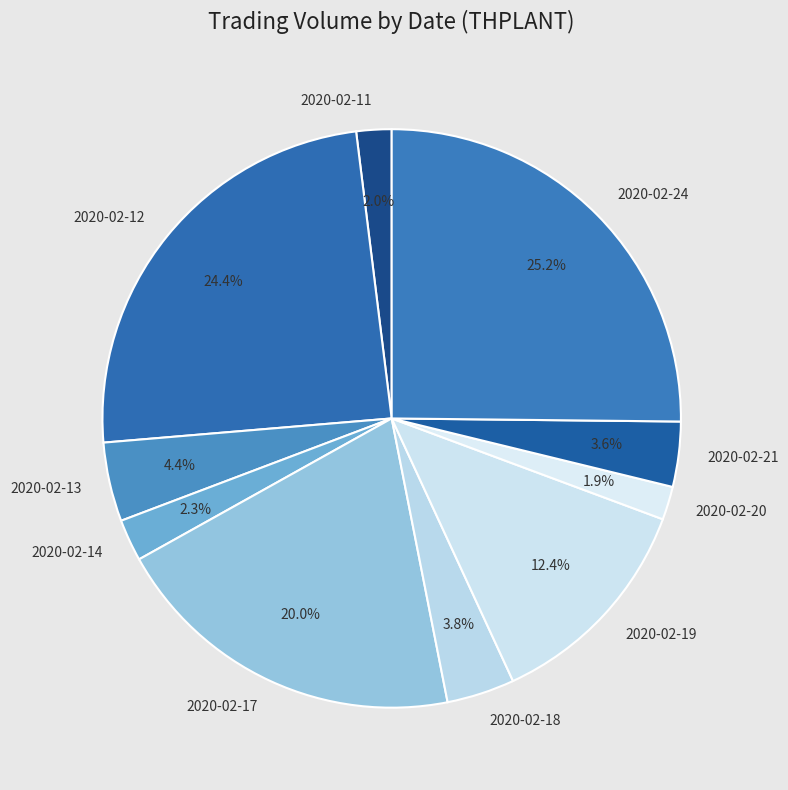

To the nearest percent, what is the combined percentage of 2020-02-18 and 2020-02-14?

6%